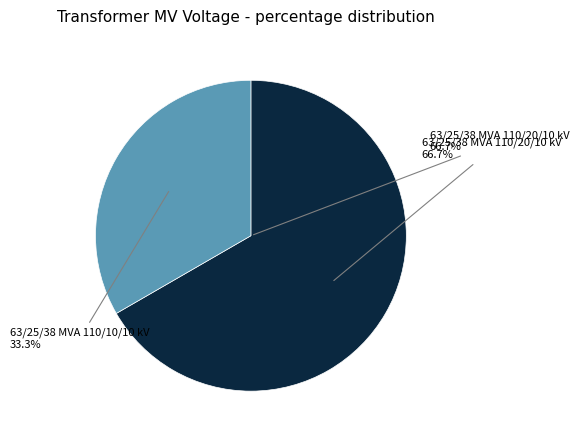

What is the ratio of the value at 63/25/38 MVA 110/20/10 kV to the value at 63/25/38 MVA 110/10/10 kV?

2.0